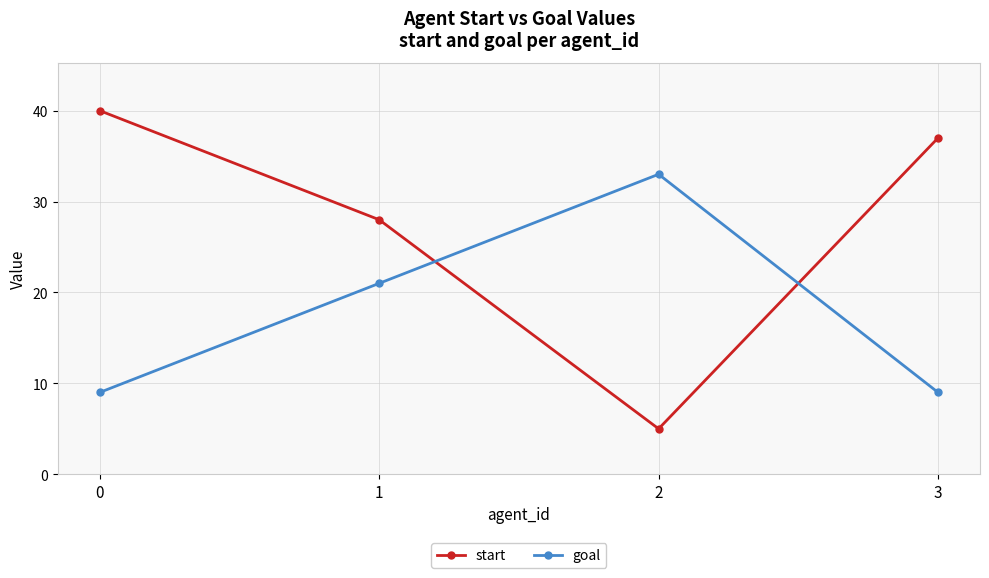

Is it true that goal equals 8 at 1?

False